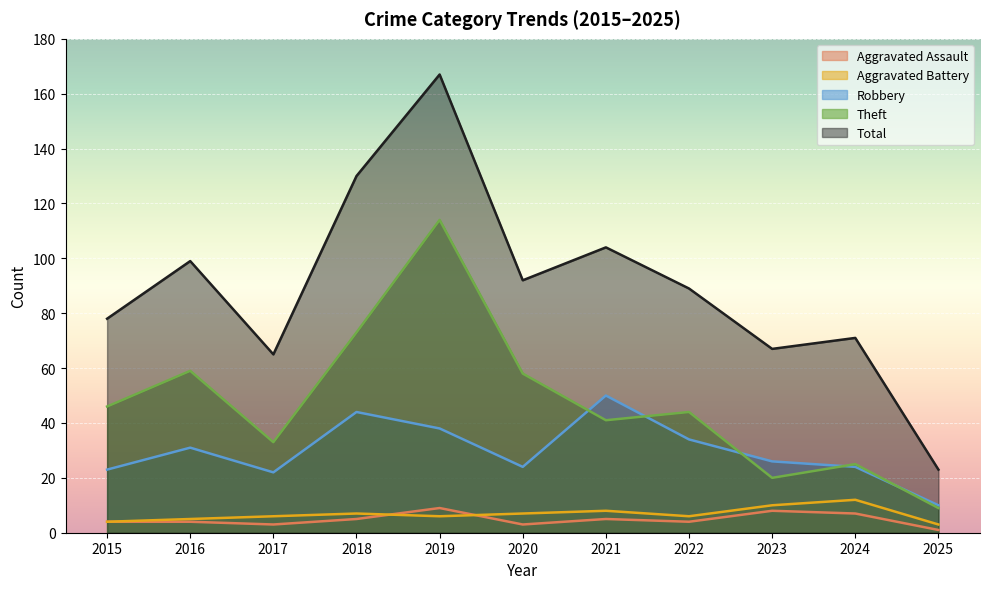

At which category is the sum across all series the highest?

2019